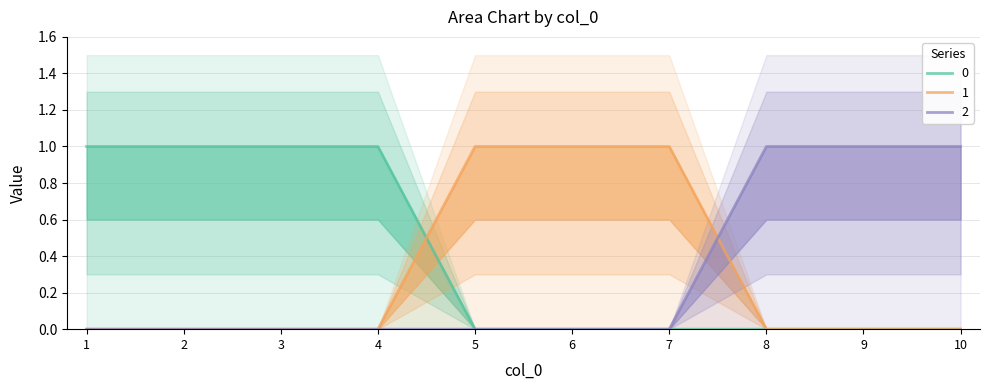

How many distinct data groups are displayed?

3